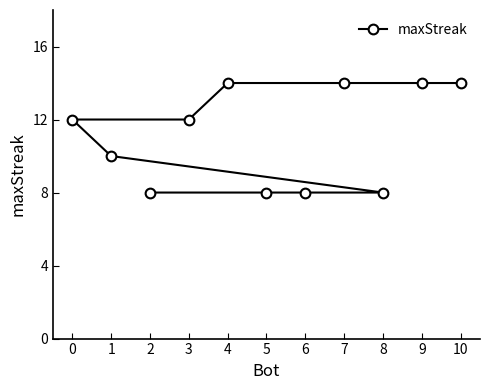

What is the change in value from 9 to 5?

-6